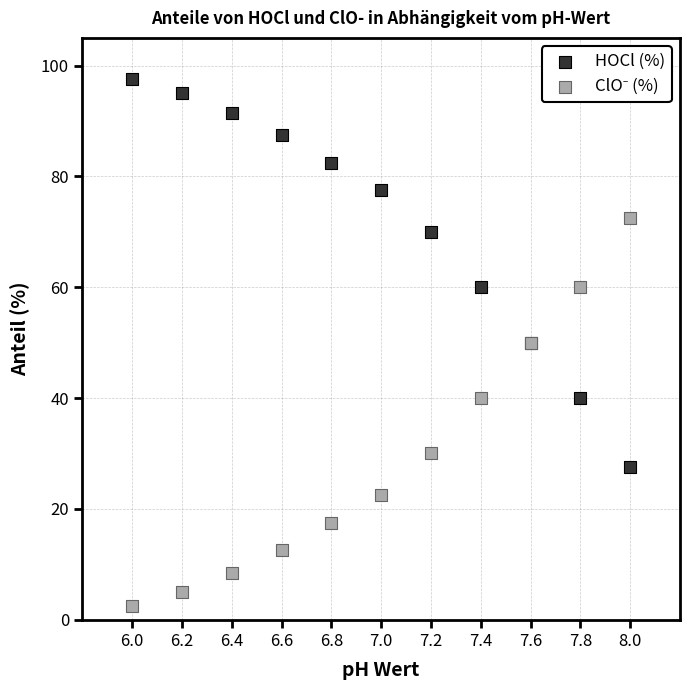

Which series contains the highest Y value?

HOCl (%)